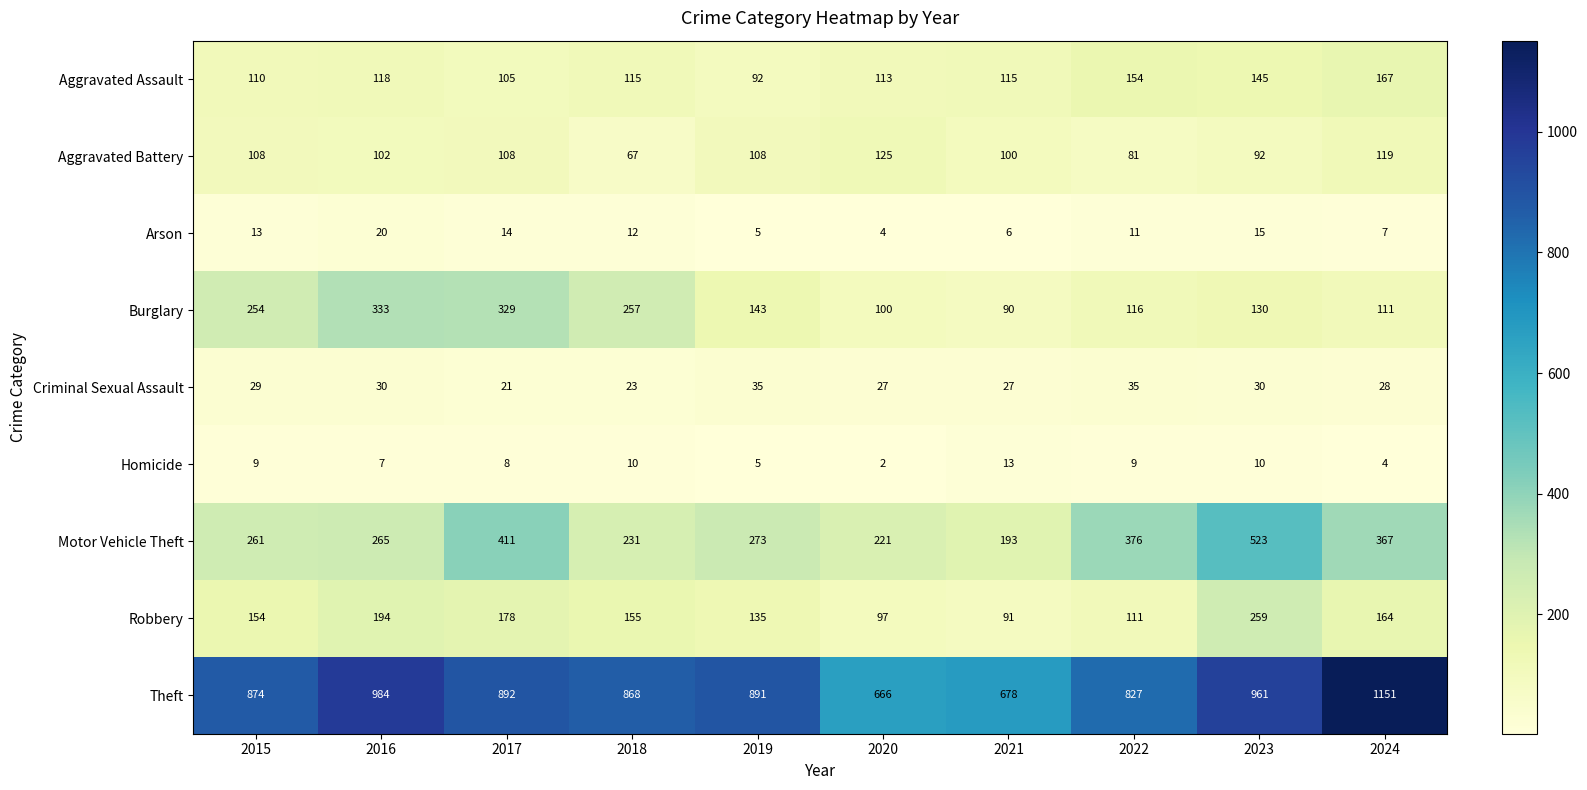

The value of Aggravated Battery at 2024 is 119. True or false?

True